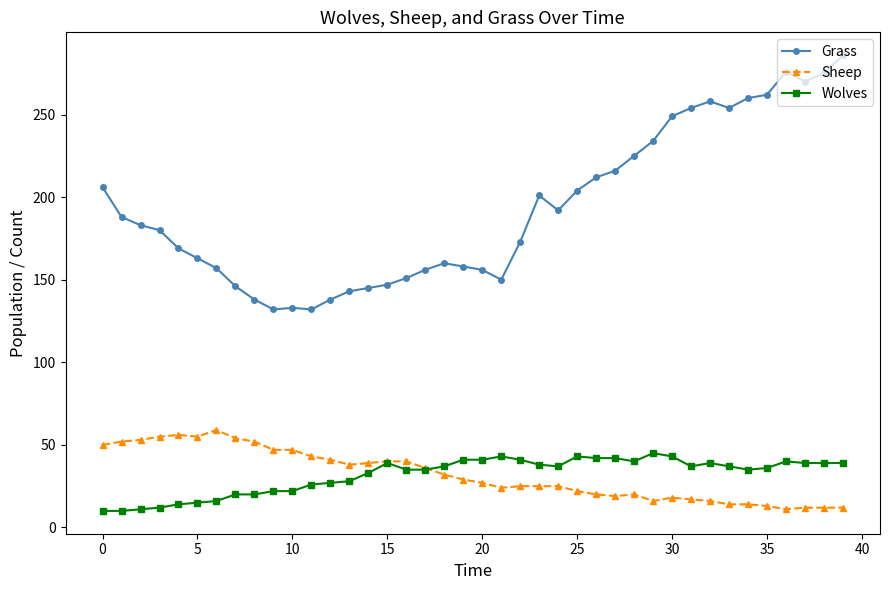

List the series in order of their peak value, highest first.

Grass, Sheep, Wolves